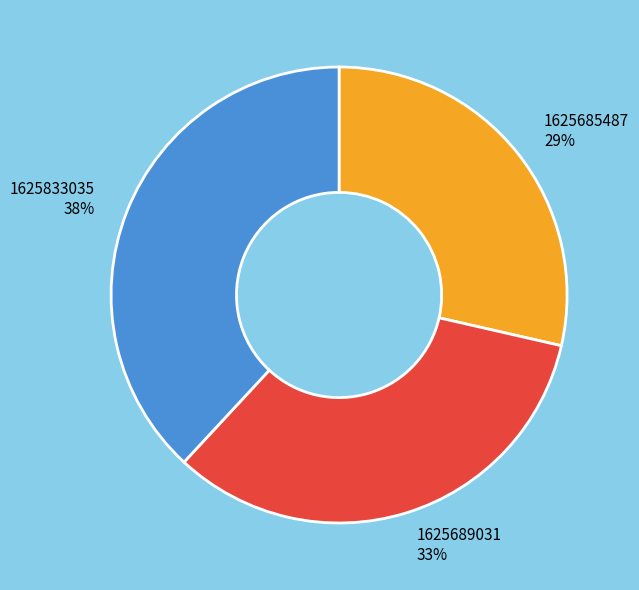

How many segments does this pie chart have?

3